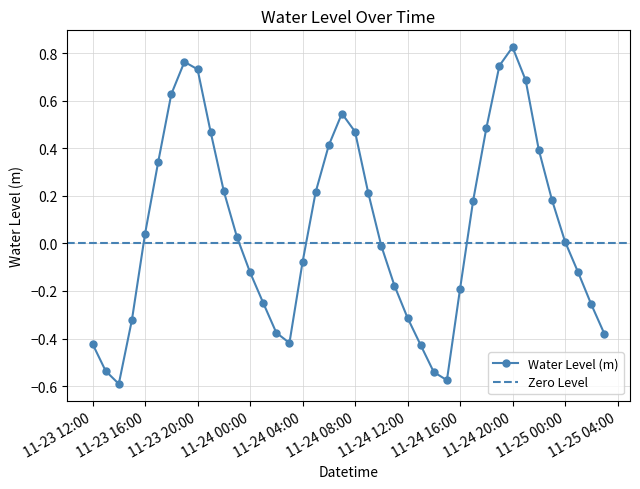

Which category has the lowest value across all series?

2022-11-23 14:00:00